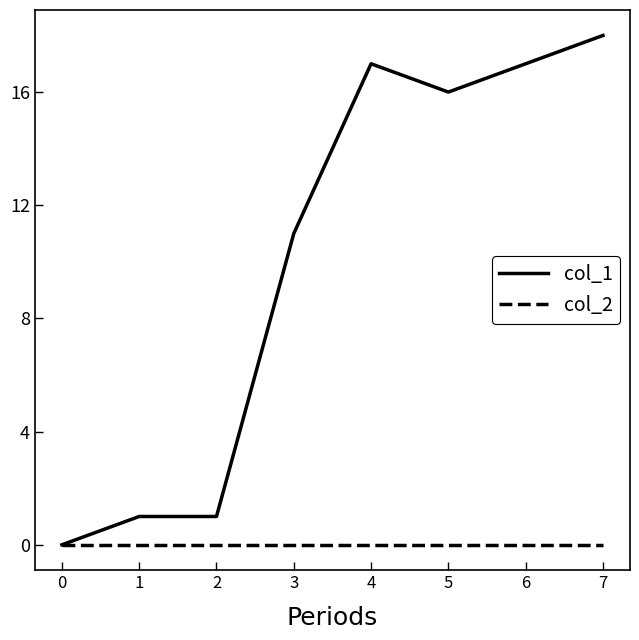

Which series has the largest total across all categories?

col_1